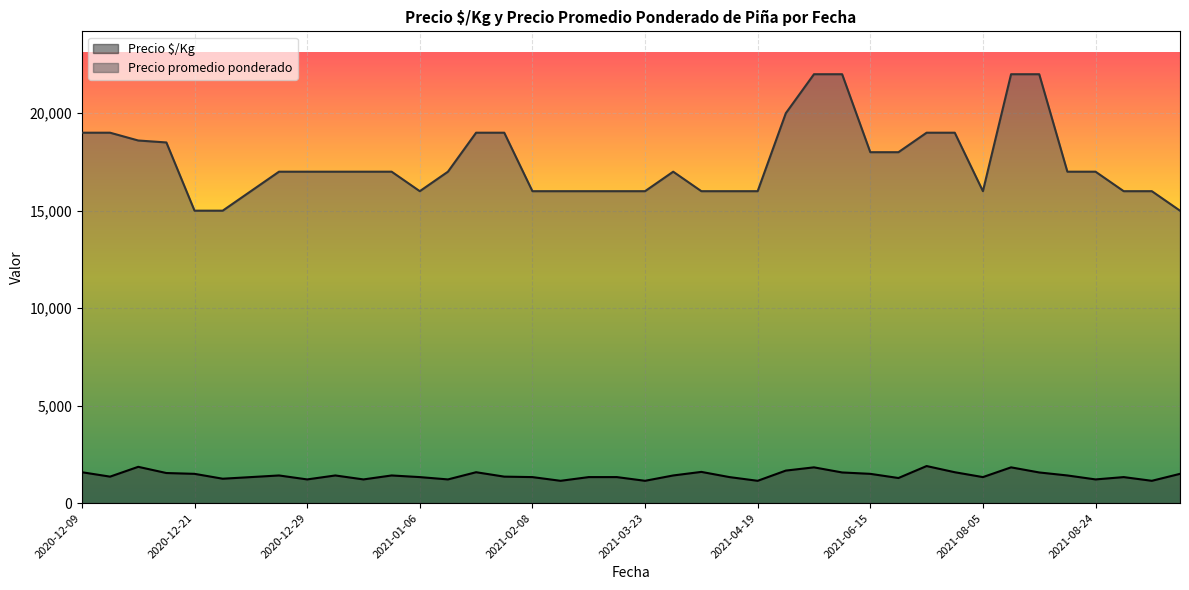

True or false: Precio $/Kg and Precio promedio ponderado cross at least once.

False